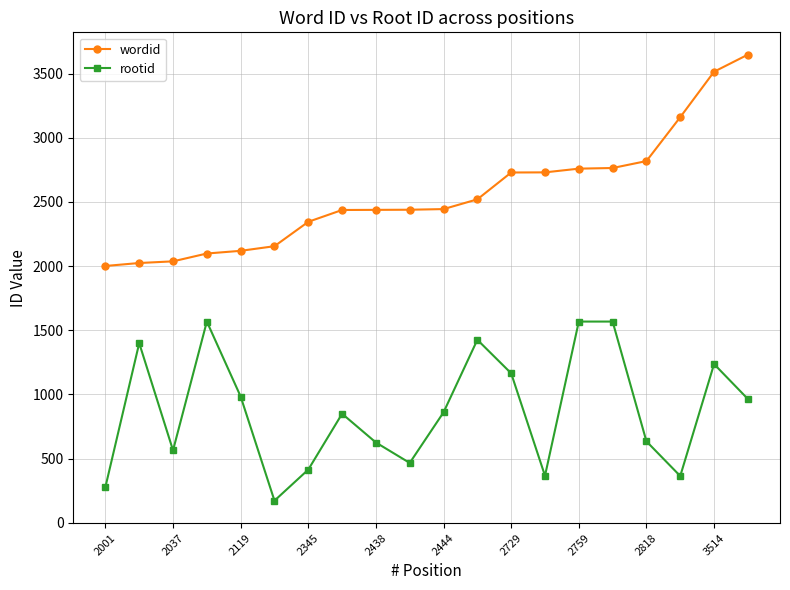

What is the maximum value shown in the chart?

3647